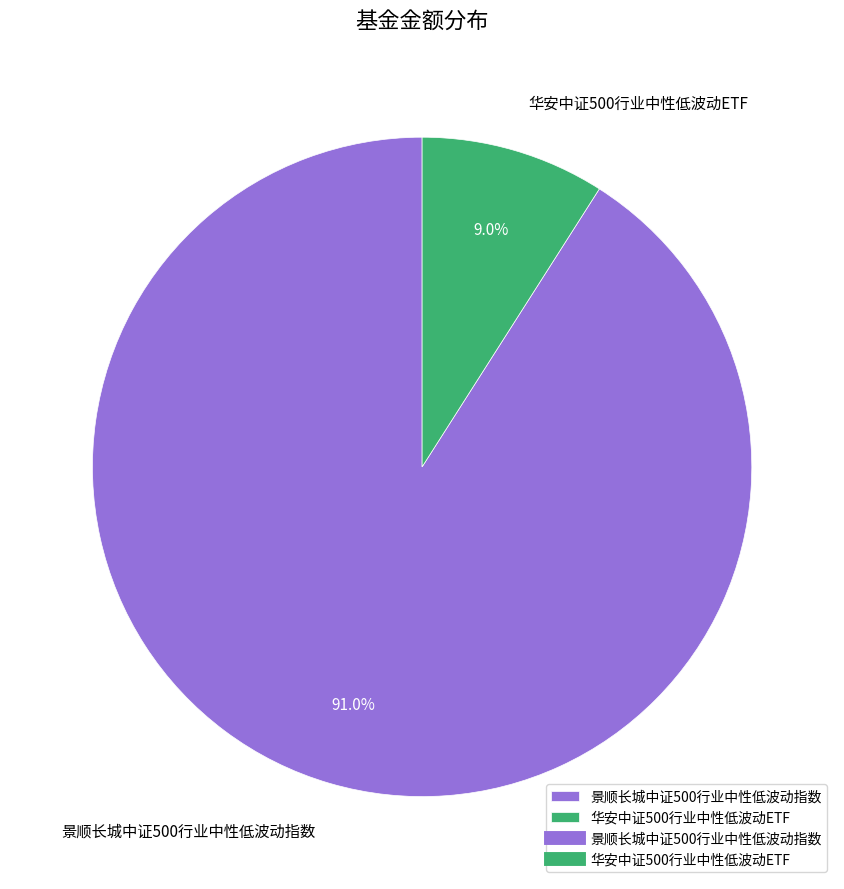

The 景顺长城中证500行业中性低波动指数 slice represents 91% of the pie. True or false?

True